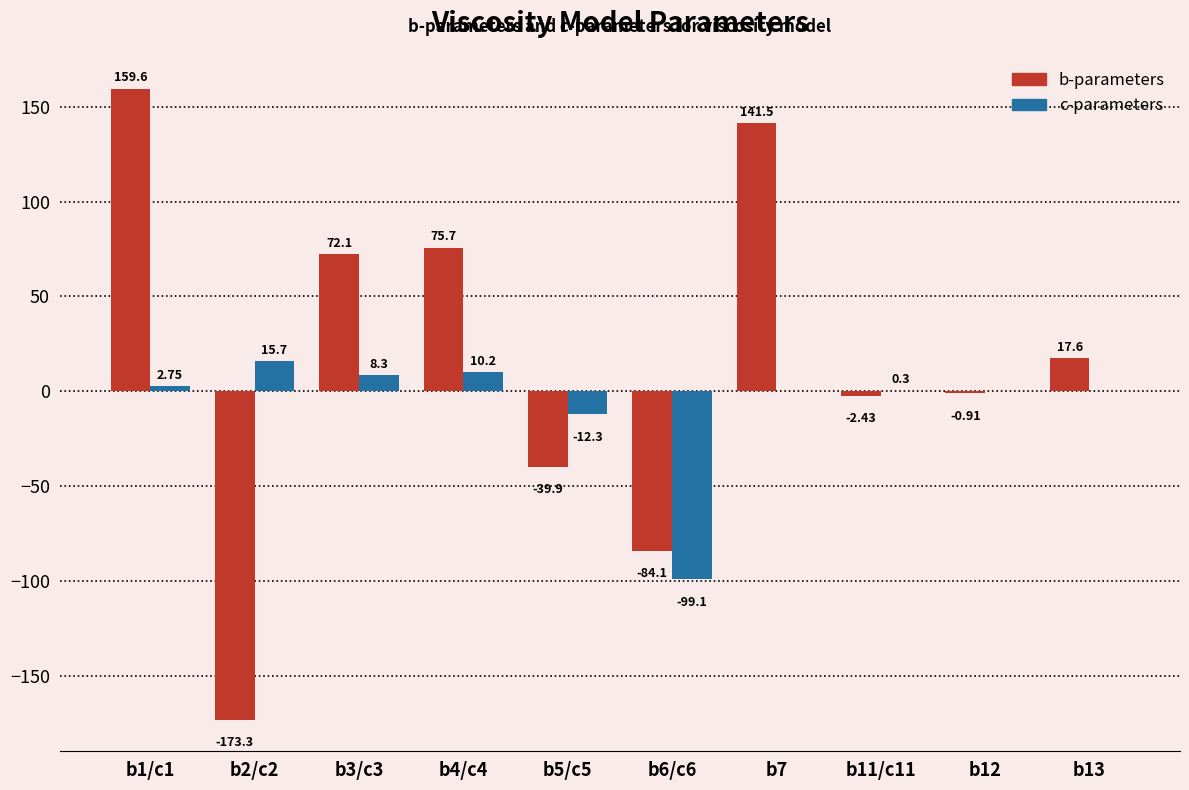

What is the sum of the b-parameters values at b1/c1 and b11/c11?

157.2